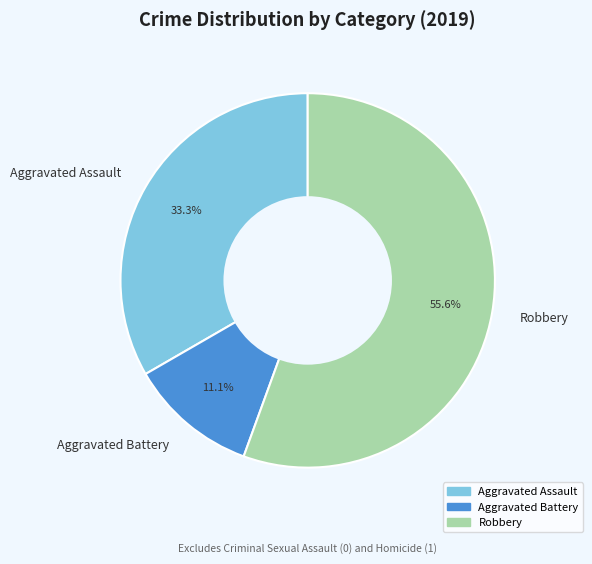

Is there any slice that represents more than half of the pie?

Yes